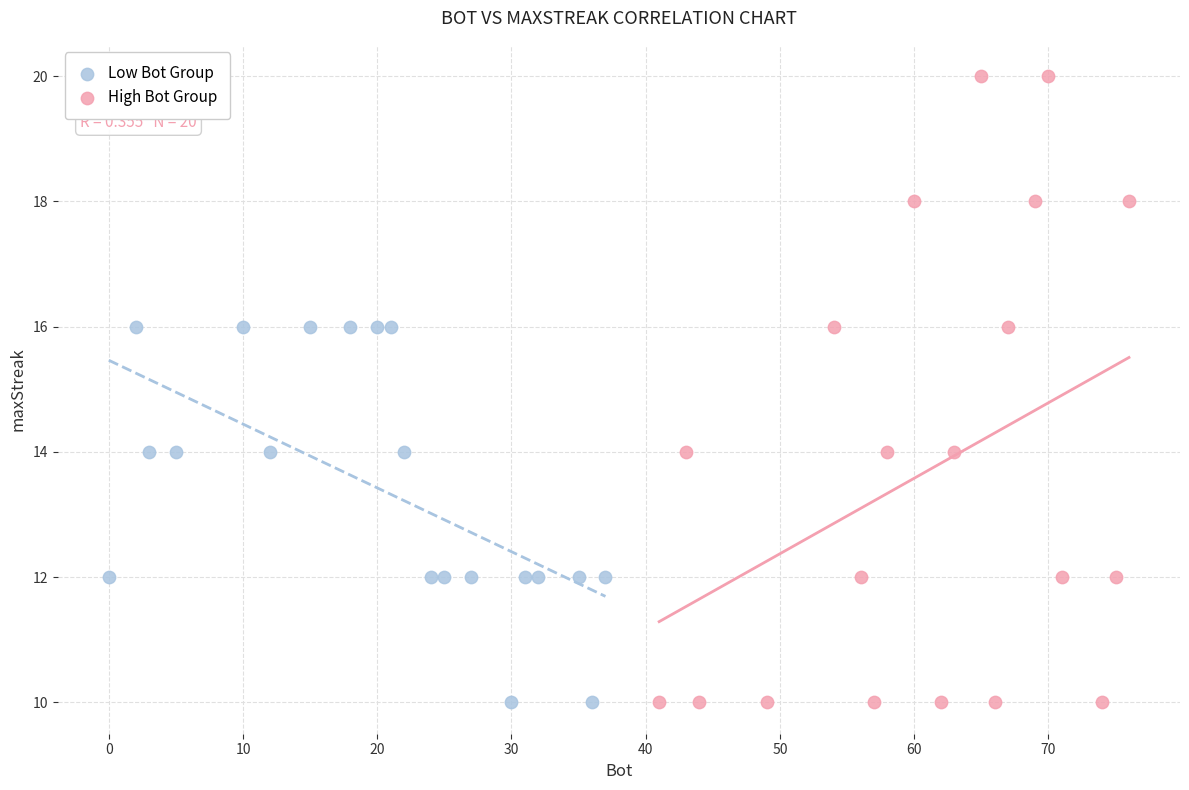

Which series has the widest spread of Y values?

High Bot Group